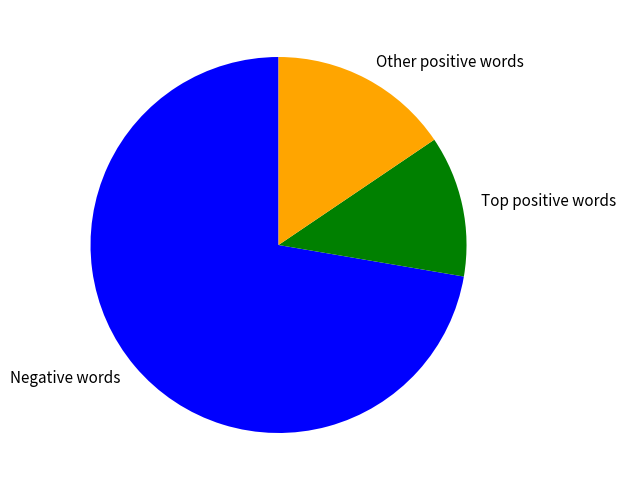

Is Negative words the majority of the pie?

Yes